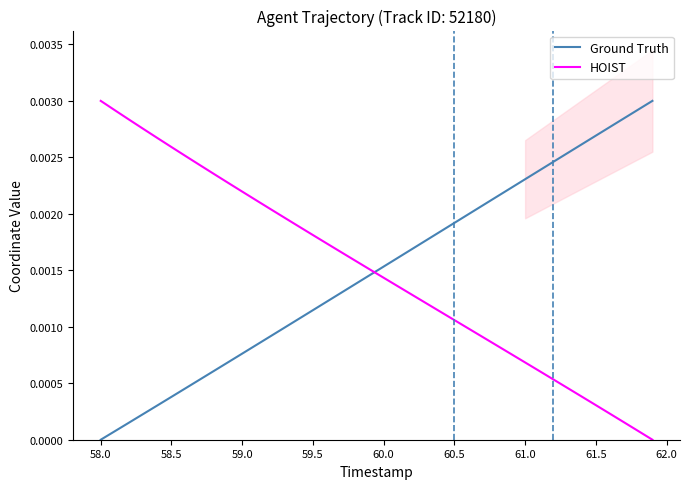

Which series has the largest range (max minus min)?

Ground Truth